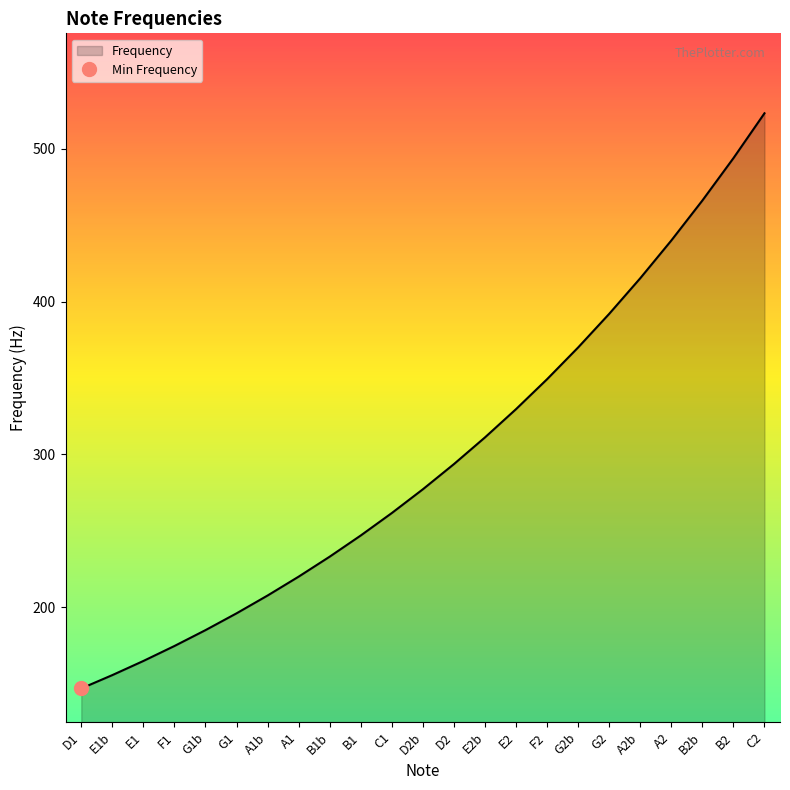

True or false: the data shows 329.6 at E2.

True